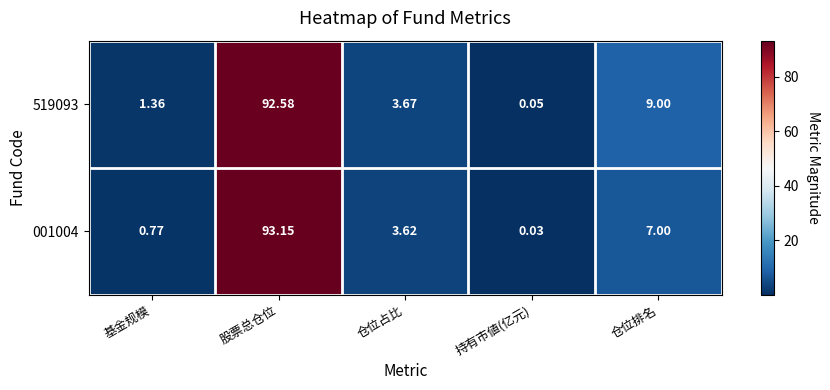

At which label does 001004 reach its minimum?

持有市値(亿元)